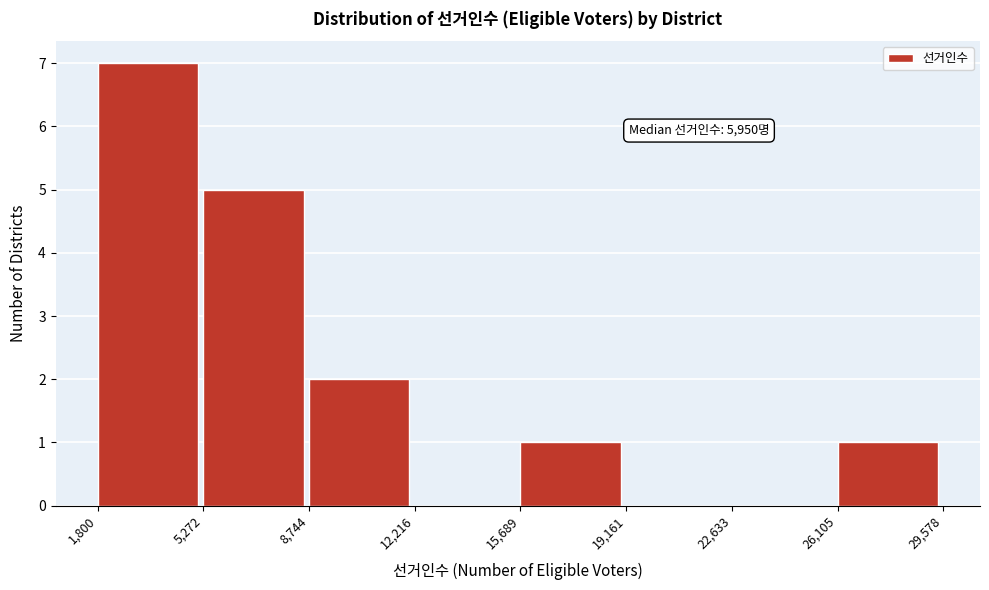

Which range on the x-axis has the tallest bar?

1,800 to 5,272